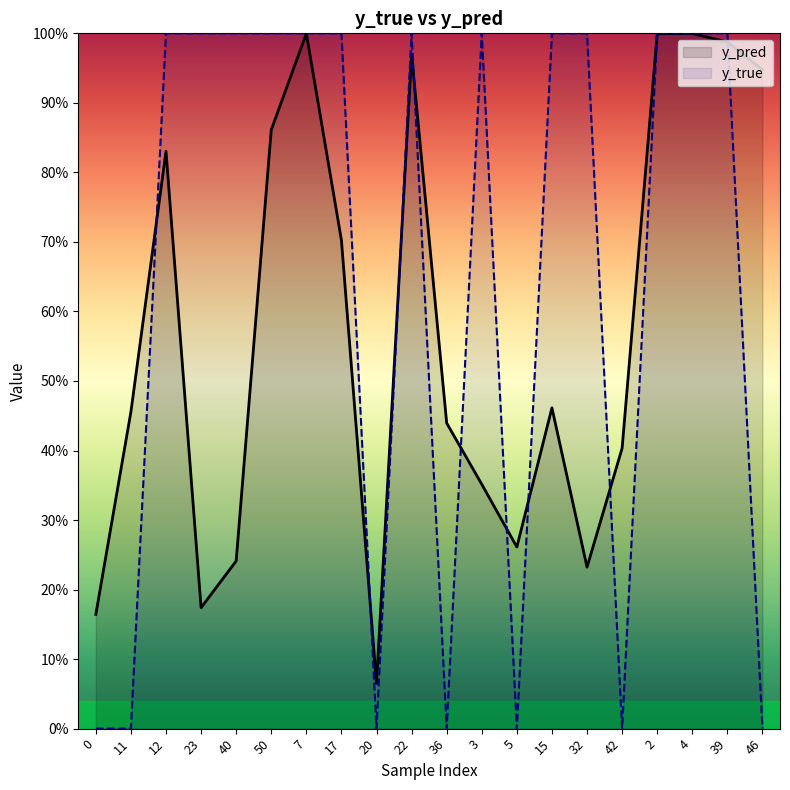

Reading left to right, what are all the values shown in this chart?

y_pred: 0=0.2	11=0.5	12=0.8	23=0.2	40=0.2	50=0.9	7=1.0	17=0.7	20=0.1	22=1.0	36=0.4	3=0.4	5=0.3	15=0.5	32=0.2	42=0.4	2=1.0	4=1.0	39=1.0	46=0.9
y_true: 0=0.0	11=0.0	12=1.0	23=1.0	40=1.0	50=1.0	7=1.0	17=1.0	20=0.0	22=1.0	36=0.0	3=1.0	5=0.0	15=1.0	32=1.0	42=0.0	2=1.0	4=1.0	39=1.0	46=0.0